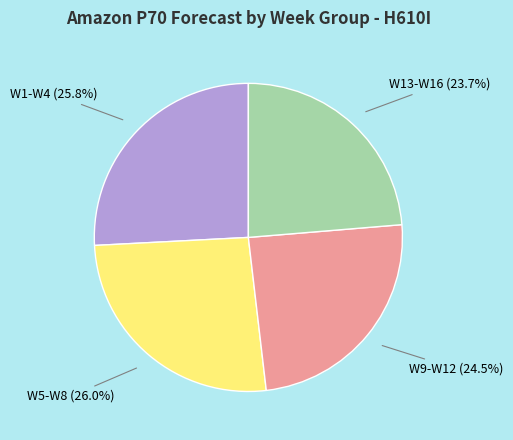

Is there a majority slice in this chart?

No